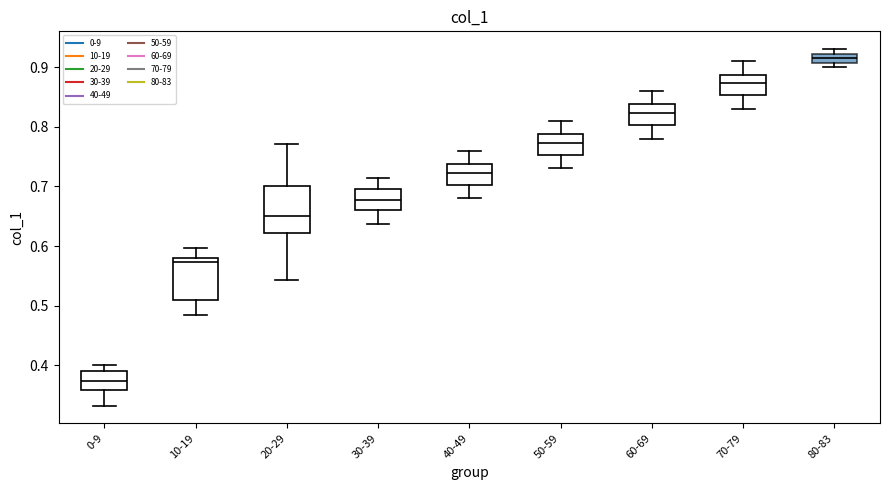

Reading left to right, read every box against the y-axis: the position of its median line, the range the box covers, and the ends of its whiskers. The values are not printed on the chart, so give them approximately, as read against the axis.

0-9: median 0.37, box 0.36 to 0.39, whiskers 0.33 to 0.40
10-19: median 0.57, box 0.51 to 0.58, whiskers 0.48 to 0.60
20-29: median 0.65, box 0.62 to 0.70, whiskers 0.54 to 0.77
30-39: median 0.68, box 0.66 to 0.70, whiskers 0.64 to 0.71
40-49: median 0.72, box 0.70 to 0.74, whiskers 0.68 to 0.76
50-59: median 0.77, box 0.75 to 0.79, whiskers 0.73 to 0.81
60-69: median 0.82, box 0.80 to 0.84, whiskers 0.78 to 0.86
70-79: median 0.87, box 0.85 to 0.89, whiskers 0.83 to 0.91
80-83: median 0.92 (inside the box), box 0.91 to 0.92, whiskers 0.90 to 0.93